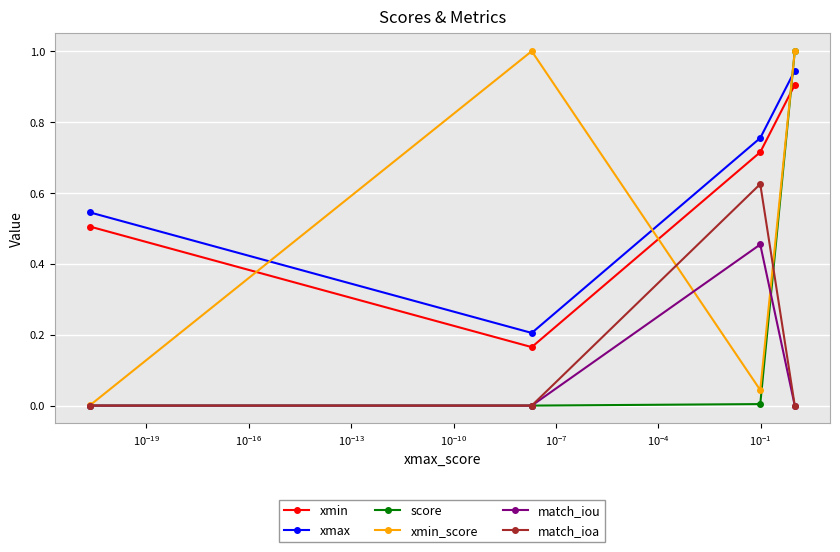

How many interior local valleys does the xmin_score series have?

1